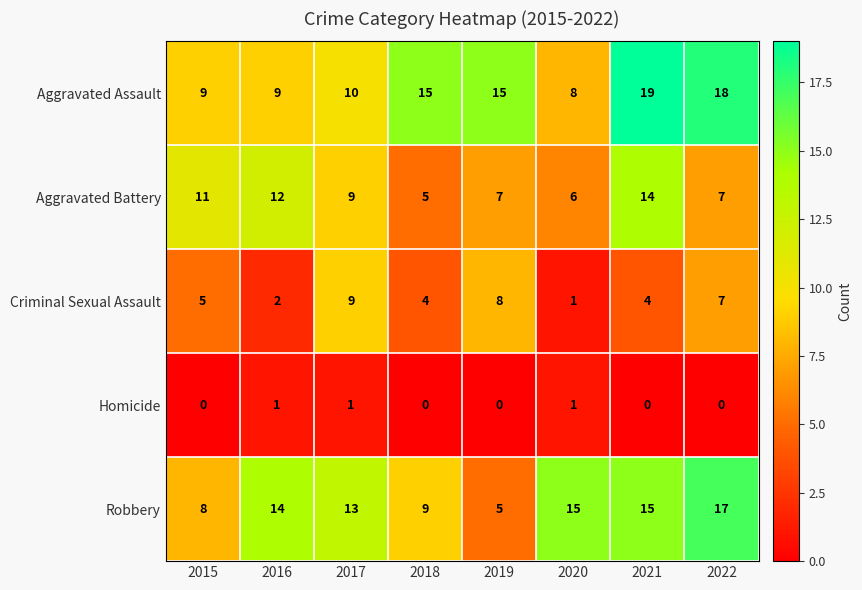

How many Aggravated Battery values are between 7 and 12?

5